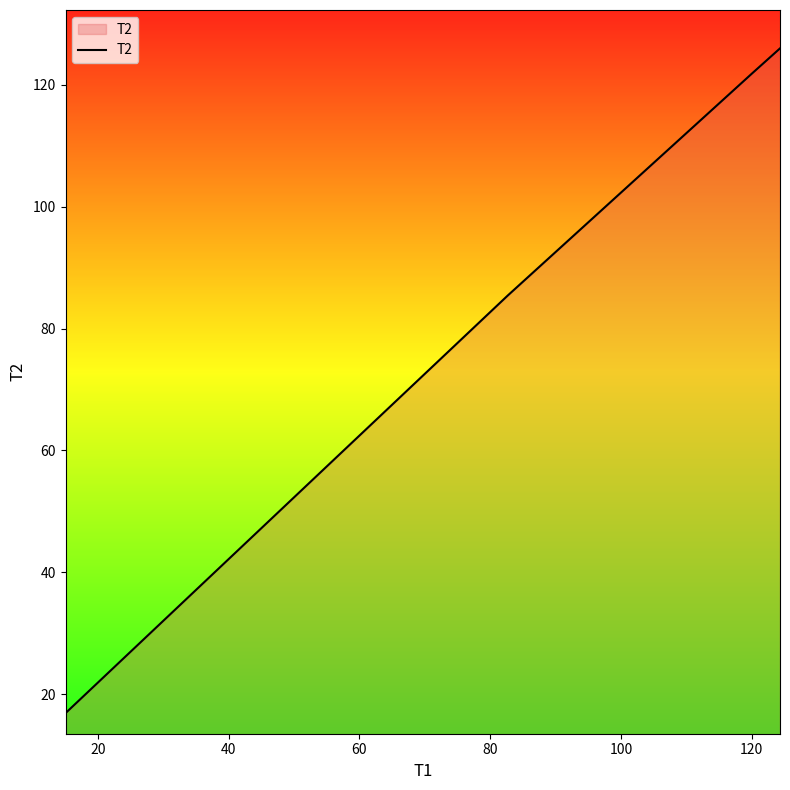

What is the difference between the second highest and second lowest values?

36.5